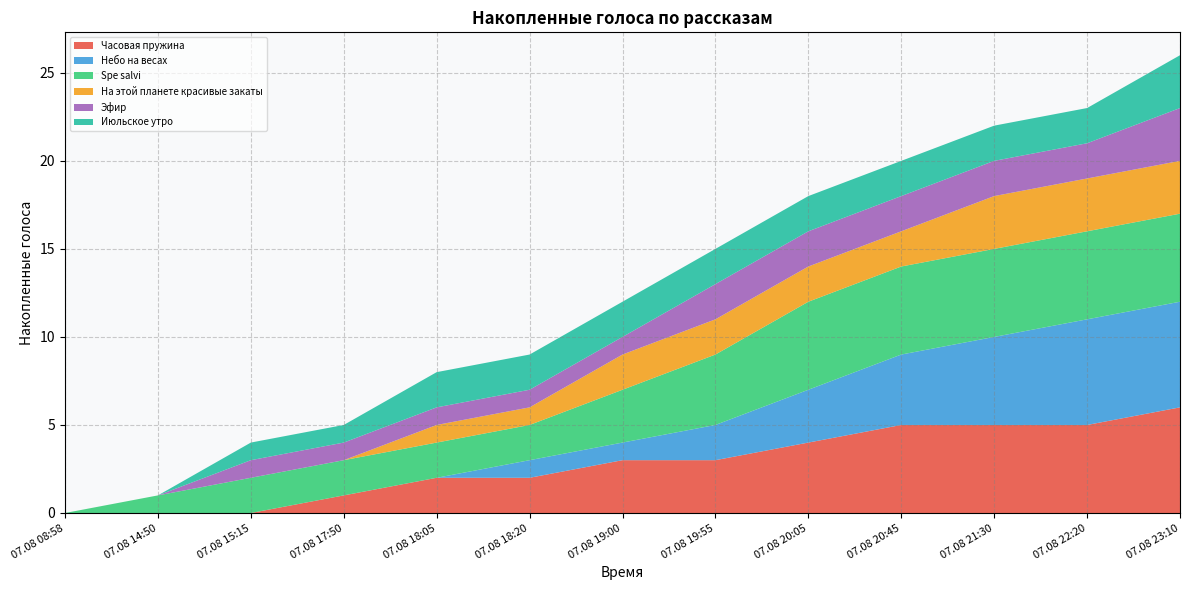

Reading left to right, what are all the values shown in this chart?

Часовая пружина: 0	0	0	1	2	2	3	3	4	5	5	5	6
Небо на весах: 0	0	0	0	0	1	1	2	3	4	5	6	6
Spe salvi: 0	1	2	2	2	2	3	4	5	5	5	5	5
На этой планете красивые закаты: 0	0	0	0	1	1	2	2	2	2	3	3	3
Эфир: 0	0	1	1	1	1	1	2	2	2	2	2	3
Июльское утро: 0	0	1	1	2	2	2	2	2	2	2	2	3